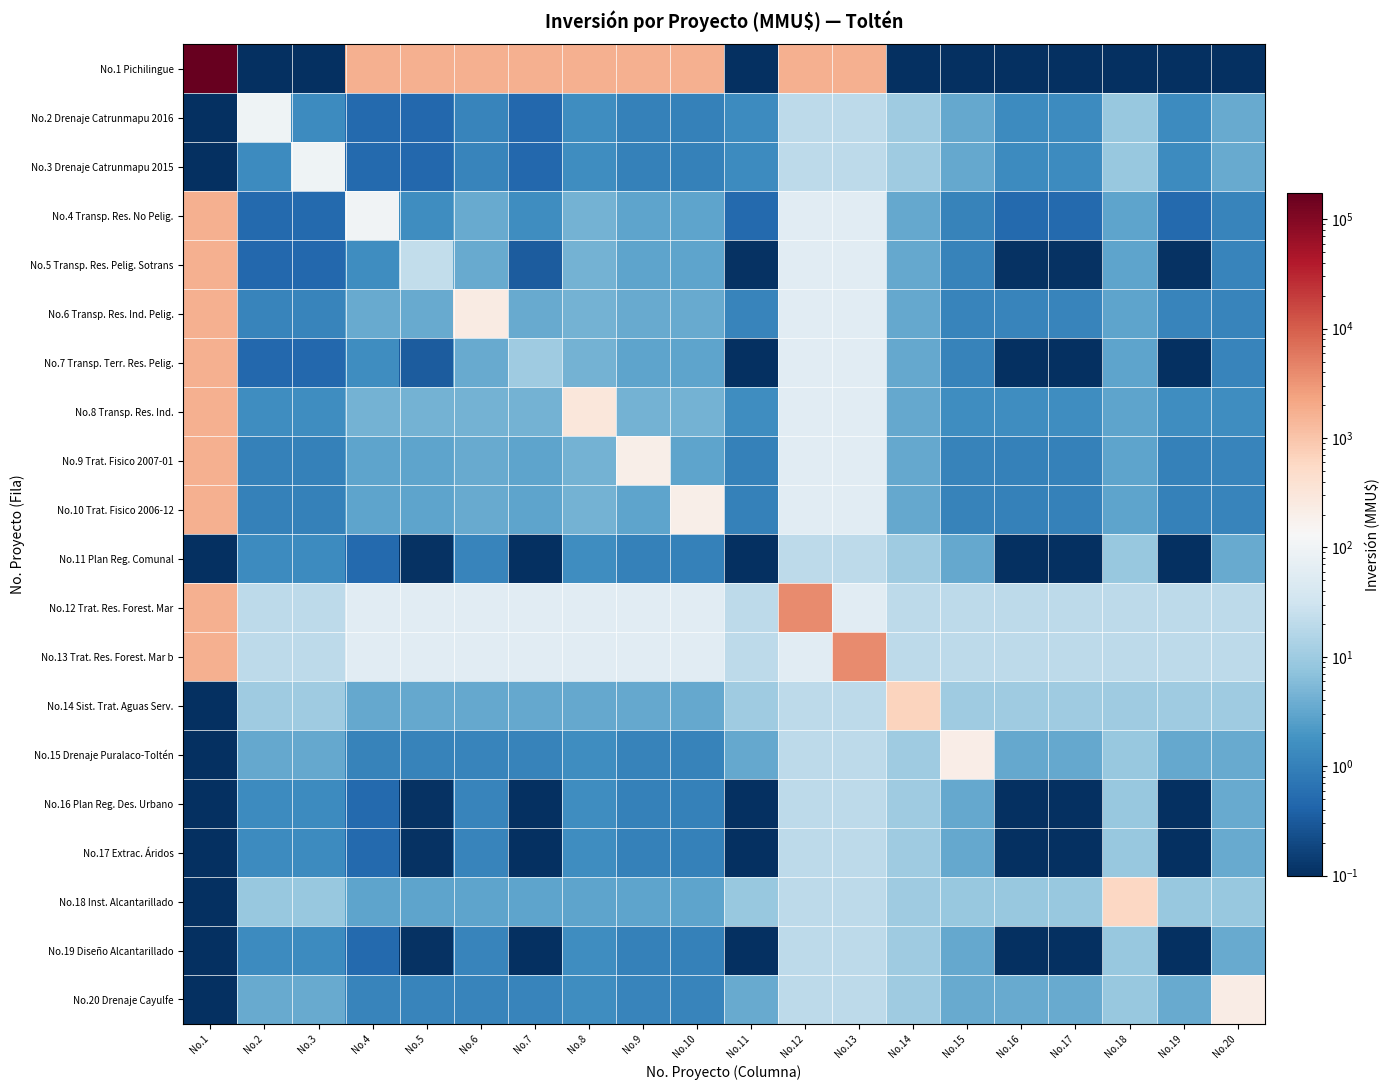

Reading left to right, extract all data points from this chart.

No.1 Pichilingue: No.1=175000.0	No.2=0.1	No.3=0.1	No.4=1750.0	No.5=1750.0	No.6=1750.0	No.7=1750.0	No.8=1750.0	No.9=1750.0	No.10=1750.0	No.11=0.1	No.12=1750.0	No.13=1750.0	No.14=0.1	No.15=0.1	No.16=0.1	No.17=0.1	No.18=0.1	No.19=0.1	No.20=0.1
No.2 Drenaje Catrunmapu 2016: No.1=0.1	No.2=95.0	No.3=1.4	No.4=0.5	No.5=0.5	No.6=1.2	No.7=0.5	No.8=1.5	No.9=1.0	No.10=1.0	No.11=1.4	No.12=20.0	No.13=20.0	No.14=10.0	No.15=3.3	No.16=1.4	No.17=1.4	No.18=8.9	No.19=1.4	No.20=3.5
No.3 Drenaje Catrunmapu 2015: No.1=0.1	No.2=1.4	No.3=95.0	No.4=0.5	No.5=0.5	No.6=1.2	No.7=0.5	No.8=1.5	No.9=1.0	No.10=1.0	No.11=1.4	No.12=20.0	No.13=20.0	No.14=10.0	No.15=3.3	No.16=1.4	No.17=1.4	No.18=8.9	No.19=1.4	No.20=3.5
No.4 Transp. Res. No Pelig.: No.1=1750.0	No.2=0.5	No.3=0.5	No.4=100.0	No.5=1.5	No.6=3.5	No.7=1.5	No.8=4.5	No.9=3.0	No.10=3.0	No.11=0.5	No.12=60.0	No.13=60.0	No.14=3.3	No.15=1.1	No.16=0.5	No.17=0.5	No.18=3.0	No.19=0.5	No.20=1.2
No.5 Transp. Res. Pelig. Sotrans: No.1=1750.0	No.2=0.5	No.3=0.5	No.4=1.5	No.5=22.0	No.6=3.5	No.7=0.3	No.8=4.5	No.9=3.0	No.10=3.0	No.11=0.1	No.12=60.0	No.13=60.0	No.14=3.3	No.15=1.1	No.16=0.1	No.17=0.1	No.18=3.0	No.19=0.1	No.20=1.2
No.6 Transp. Res. Ind. Pelig.: No.1=1750.0	No.2=1.2	No.3=1.2	No.4=3.5	No.5=3.5	No.6=234.0	No.7=3.5	No.8=4.5	No.9=3.5	No.10=3.5	No.11=1.2	No.12=60.0	No.13=60.0	No.14=3.3	No.15=1.2	No.16=1.2	No.17=1.2	No.18=3.0	No.19=1.2	No.20=1.2
No.7 Transp. Terr. Res. Pelig.: No.1=1750.0	No.2=0.5	No.3=0.5	No.4=1.5	No.5=0.3	No.6=3.5	No.7=10.0	No.8=4.5	No.9=3.0	No.10=3.0	No.11=0.1	No.12=60.0	No.13=60.0	No.14=3.3	No.15=1.1	No.16=0.1	No.17=0.1	No.18=3.0	No.19=0.1	No.20=1.2
No.8 Transp. Res. Ind.: No.1=1750.0	No.2=1.5	No.3=1.5	No.4=4.5	No.5=4.5	No.6=4.5	No.7=4.5	No.8=300.0	No.9=4.5	No.10=4.5	No.11=1.5	No.12=60.0	No.13=60.0	No.14=3.3	No.15=1.5	No.16=1.5	No.17=1.5	No.18=3.0	No.19=1.5	No.20=1.5
No.9 Trat. Fisico 2007-01: No.1=1750.0	No.2=1.0	No.3=1.0	No.4=3.0	No.5=3.0	No.6=3.5	No.7=3.0	No.8=4.5	No.9=200.0	No.10=3.0	No.11=1.0	No.12=60.0	No.13=60.0	No.14=3.3	No.15=1.1	No.16=1.0	No.17=1.0	No.18=3.0	No.19=1.0	No.20=1.2
No.10 Trat. Fisico 2006-12: No.1=1750.0	No.2=1.0	No.3=1.0	No.4=3.0	No.5=3.0	No.6=3.5	No.7=3.0	No.8=4.5	No.9=3.0	No.10=200.0	No.11=1.0	No.12=60.0	No.13=60.0	No.14=3.3	No.15=1.1	No.16=1.0	No.17=1.0	No.18=3.0	No.19=1.0	No.20=1.2
No.11 Plan Reg. Comunal: No.1=0.1	No.2=1.4	No.3=1.4	No.4=0.5	No.5=0.1	No.6=1.2	No.7=0.1	No.8=1.5	No.9=1.0	No.10=1.0	No.11=0.1	No.12=20.0	No.13=20.0	No.14=10.0	No.15=3.3	No.16=0.1	No.17=0.1	No.18=8.9	No.19=0.1	No.20=3.5
No.12 Trat. Res. Forest. Mar: No.1=1750.0	No.2=20.0	No.3=20.0	No.4=60.0	No.5=60.0	No.6=60.0	No.7=60.0	No.8=60.0	No.9=60.0	No.10=60.0	No.11=20.0	No.12=4000.0	No.13=60.0	No.14=20.0	No.15=20.0	No.16=20.0	No.17=20.0	No.18=20.0	No.19=20.0	No.20=20.0
No.13 Trat. Res. Forest. Mar b: No.1=1750.0	No.2=20.0	No.3=20.0	No.4=60.0	No.5=60.0	No.6=60.0	No.7=60.0	No.8=60.0	No.9=60.0	No.10=60.0	No.11=20.0	No.12=60.0	No.13=4000.0	No.14=20.0	No.15=20.0	No.16=20.0	No.17=20.0	No.18=20.0	No.19=20.0	No.20=20.0
No.14 Sist. Trat. Aguas Serv.: No.1=0.1	No.2=10.0	No.3=10.0	No.4=3.3	No.5=3.3	No.6=3.3	No.7=3.3	No.8=3.3	No.9=3.3	No.10=3.3	No.11=10.0	No.12=20.0	No.13=20.0	No.14=668.0	No.15=10.0	No.16=10.0	No.17=10.0	No.18=10.0	No.19=10.0	No.20=10.0
No.15 Drenaje Puralaco-Toltén: No.1=0.1	No.2=3.3	No.3=3.3	No.4=1.1	No.5=1.1	No.6=1.2	No.7=1.1	No.8=1.5	No.9=1.1	No.10=1.1	No.11=3.3	No.12=20.0	No.13=20.0	No.14=10.0	No.15=218.0	No.16=3.3	No.17=3.3	No.18=8.9	No.19=3.3	No.20=3.5
No.16 Plan Reg. Des. Urbano: No.1=0.1	No.2=1.4	No.3=1.4	No.4=0.5	No.5=0.1	No.6=1.2	No.7=0.1	No.8=1.5	No.9=1.0	No.10=1.0	No.11=0.1	No.12=20.0	No.13=20.0	No.14=10.0	No.15=3.3	No.16=0.1	No.17=0.1	No.18=8.9	No.19=0.1	No.20=3.5
No.17 Extrac. Áridos: No.1=0.1	No.2=1.4	No.3=1.4	No.4=0.5	No.5=0.1	No.6=1.2	No.7=0.1	No.8=1.5	No.9=1.0	No.10=1.0	No.11=0.1	No.12=20.0	No.13=20.0	No.14=10.0	No.15=3.3	No.16=0.1	No.17=0.1	No.18=8.9	No.19=0.1	No.20=3.5
No.18 Inst. Alcantarillado: No.1=0.1	No.2=8.9	No.3=8.9	No.4=3.0	No.5=3.0	No.6=3.0	No.7=3.0	No.8=3.0	No.9=3.0	No.10=3.0	No.11=8.9	No.12=20.0	No.13=20.0	No.14=10.0	No.15=8.9	No.16=8.9	No.17=8.9	No.18=590.0	No.19=8.9	No.20=8.9
No.19 Diseño Alcantarillado: No.1=0.1	No.2=1.4	No.3=1.4	No.4=0.5	No.5=0.1	No.6=1.2	No.7=0.1	No.8=1.5	No.9=1.0	No.10=1.0	No.11=0.1	No.12=20.0	No.13=20.0	No.14=10.0	No.15=3.3	No.16=0.1	No.17=0.1	No.18=8.9	No.19=0.1	No.20=3.5
No.20 Drenaje Cayulfe: No.1=0.1	No.2=3.5	No.3=3.5	No.4=1.2	No.5=1.2	No.6=1.2	No.7=1.2	No.8=1.5	No.9=1.2	No.10=1.2	No.11=3.5	No.12=20.0	No.13=20.0	No.14=10.0	No.15=3.5	No.16=3.5	No.17=3.5	No.18=8.9	No.19=3.5	No.20=230.0